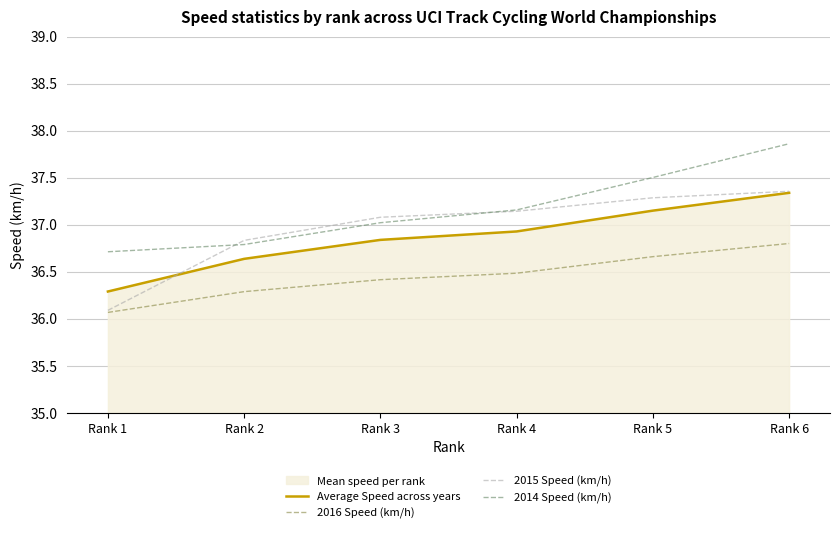

How many values in the 2014 Speed (km/h) series exceed 37?

4